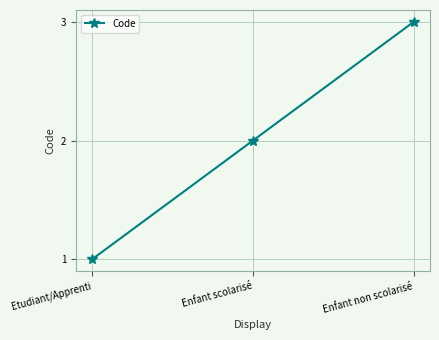

What is the average value?

2